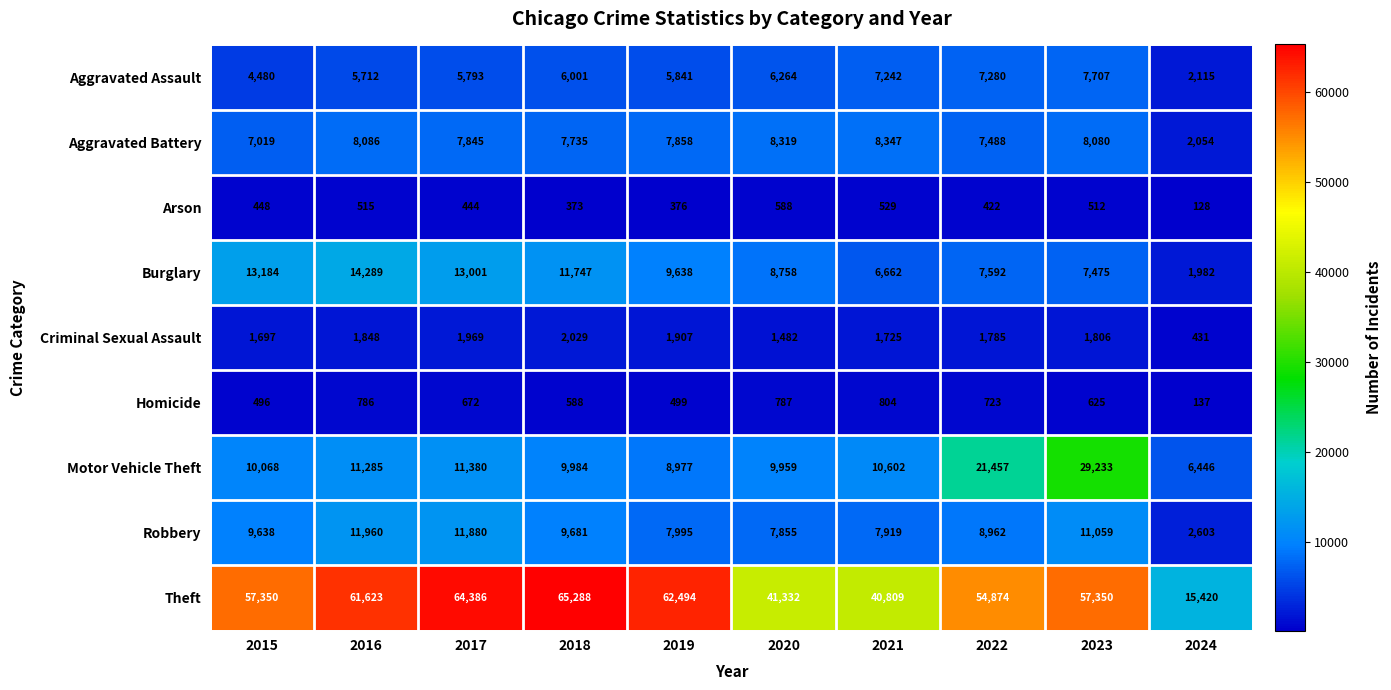

What is the difference between the maximum and minimum values in the Aggravated Battery series?

6293